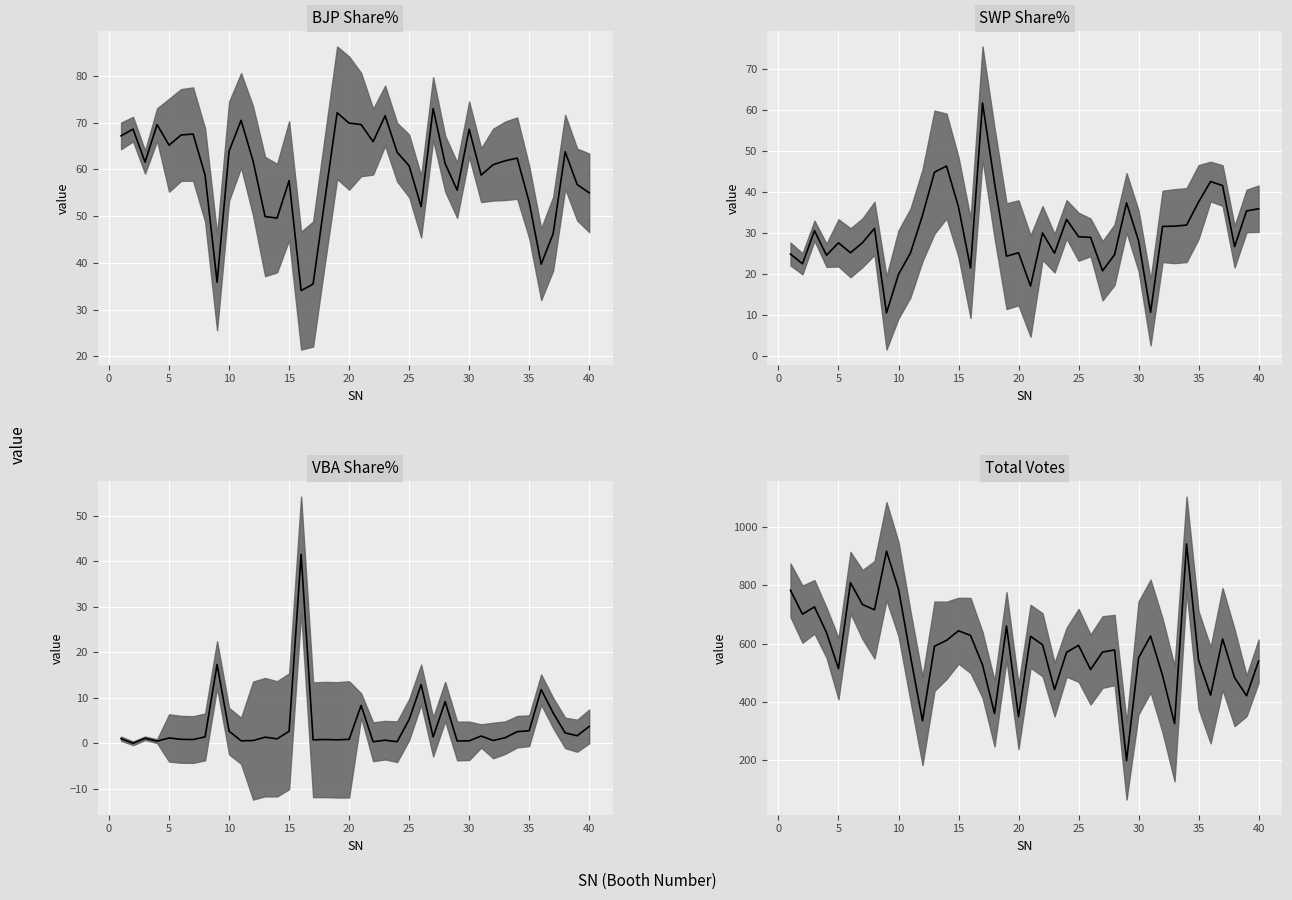

Is it true that the value at 40 is 129?

False